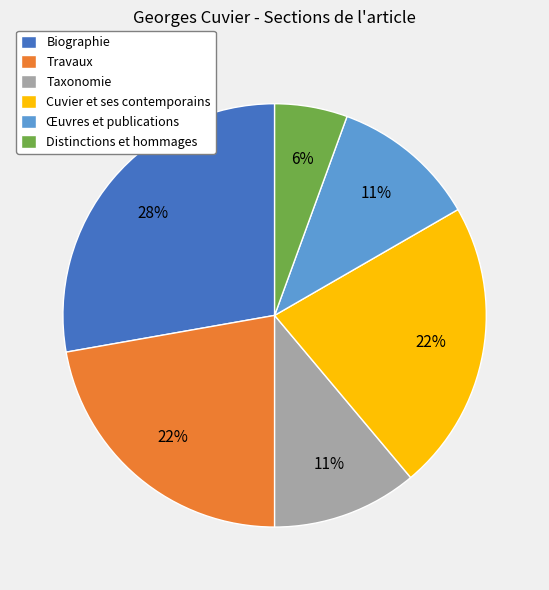

Which category has the smallest portion of the pie?

Distinctions et hommages